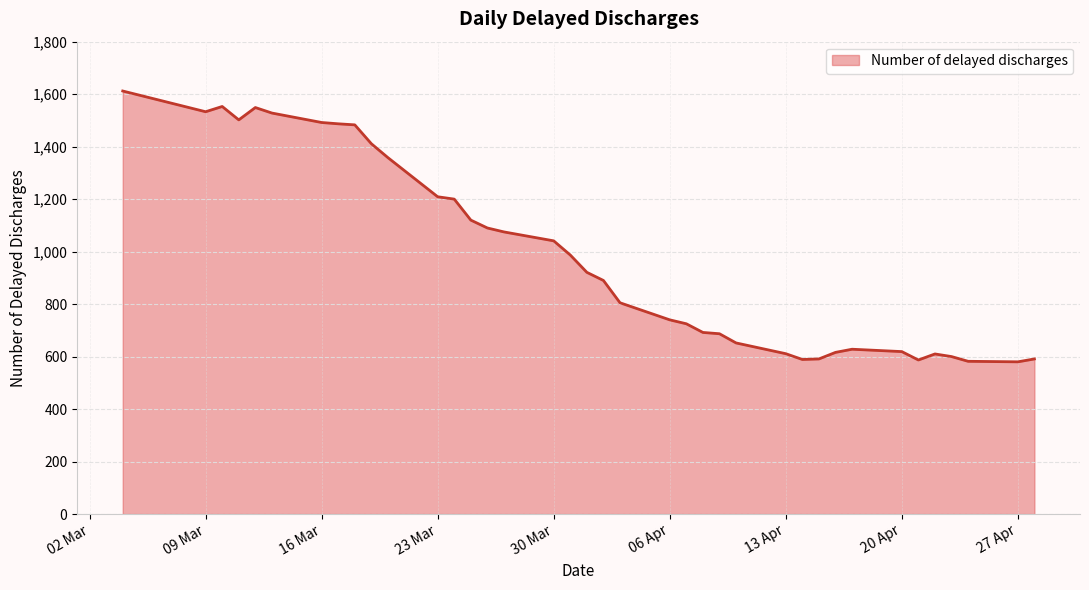

Does the chart have visible grid lines?

Yes